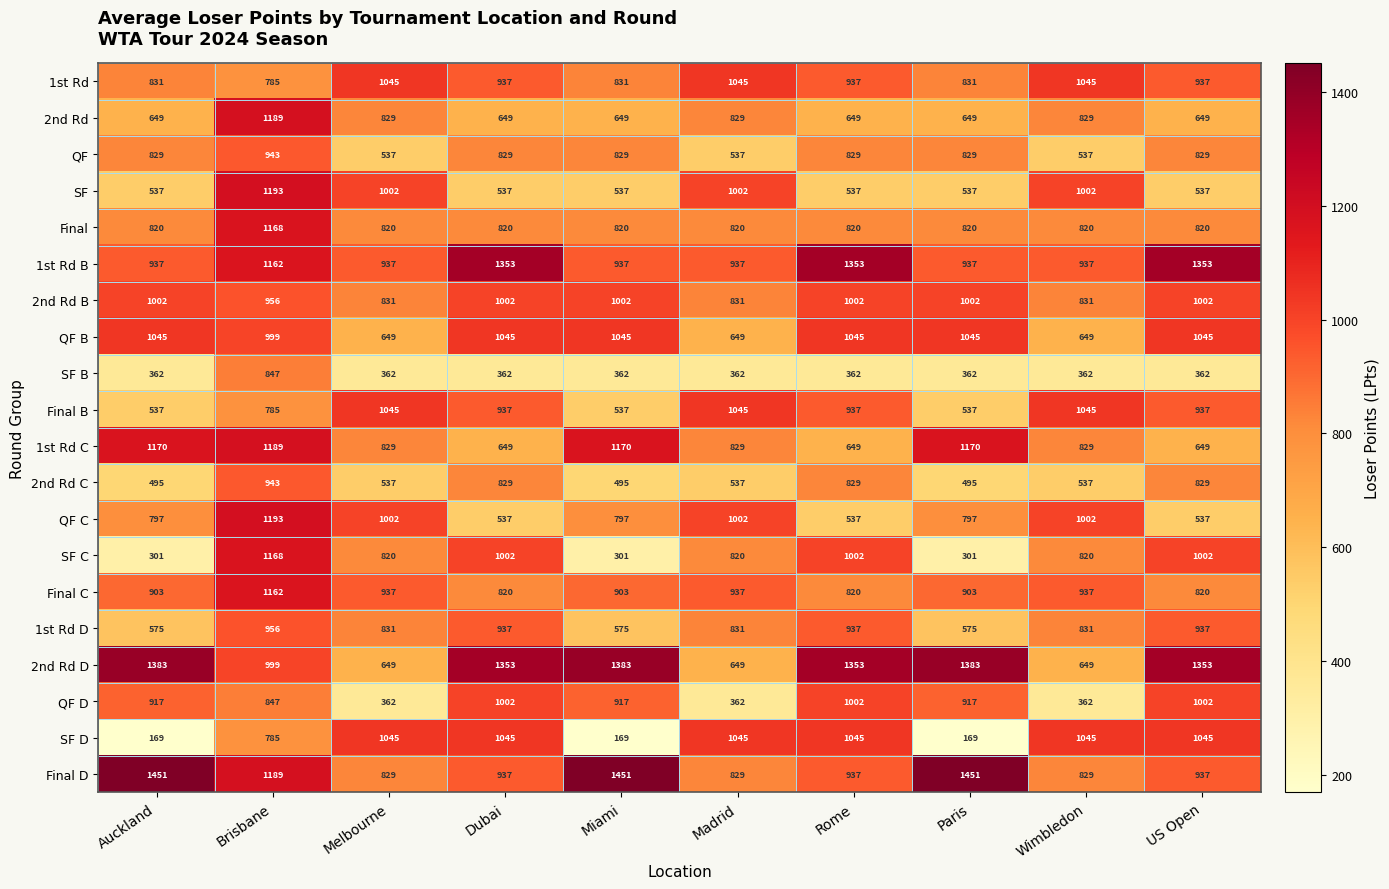

True or false: SF D has a value of 612 at Madrid.

False